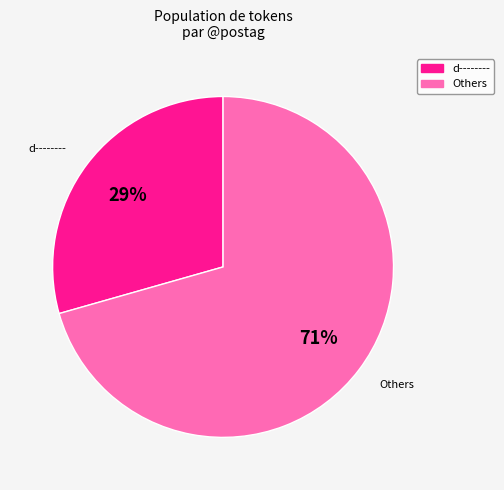

What percentage is the d-------- slice, to the nearest percent?

29%